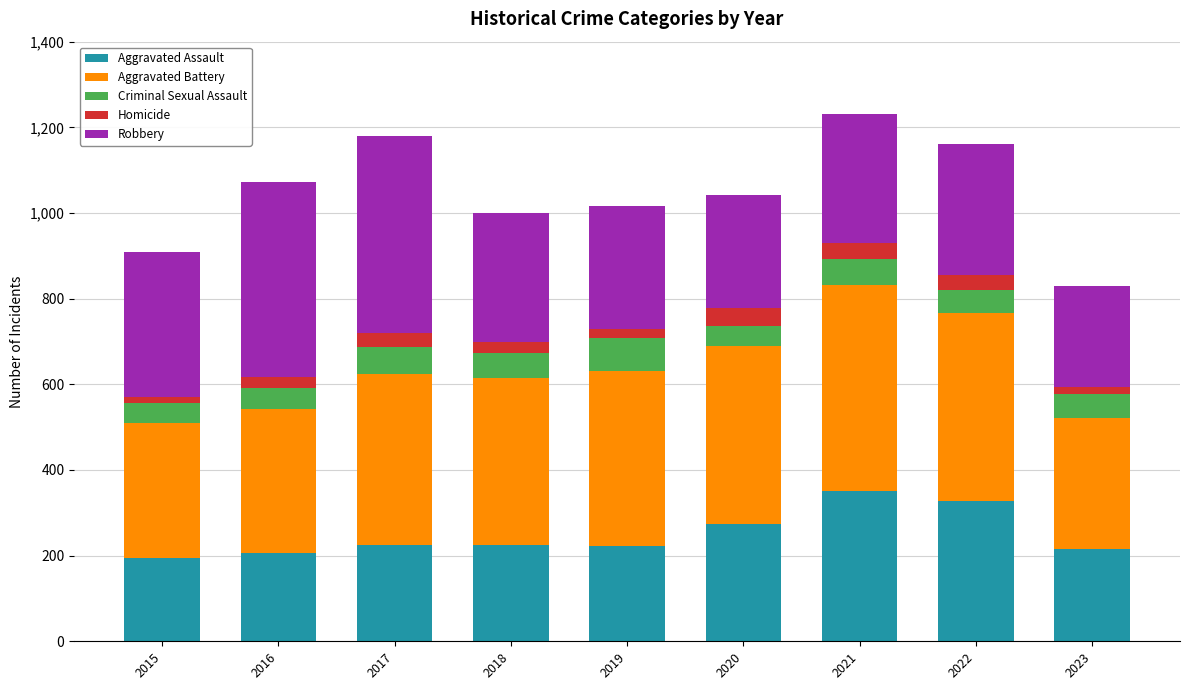

How many bars are there in total?

9